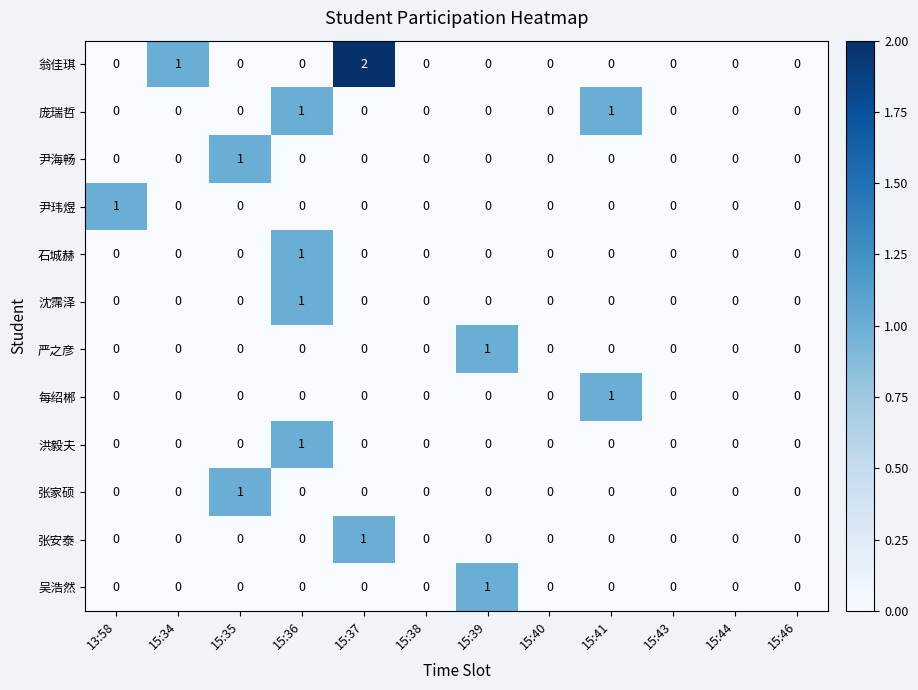

Which series has the largest total across all categories?

翁佳琪